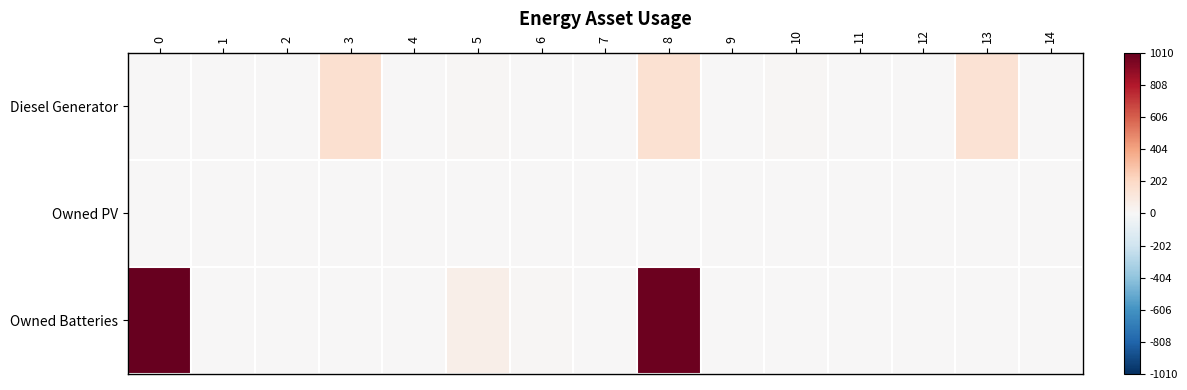

Rank the series by their average value, from lowest to highest.

Owned PV, Diesel Generator, Owned Batteries